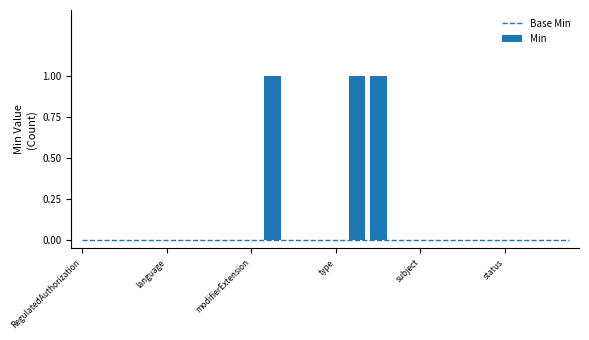

At how many categories does at least one series exceed 0?

3